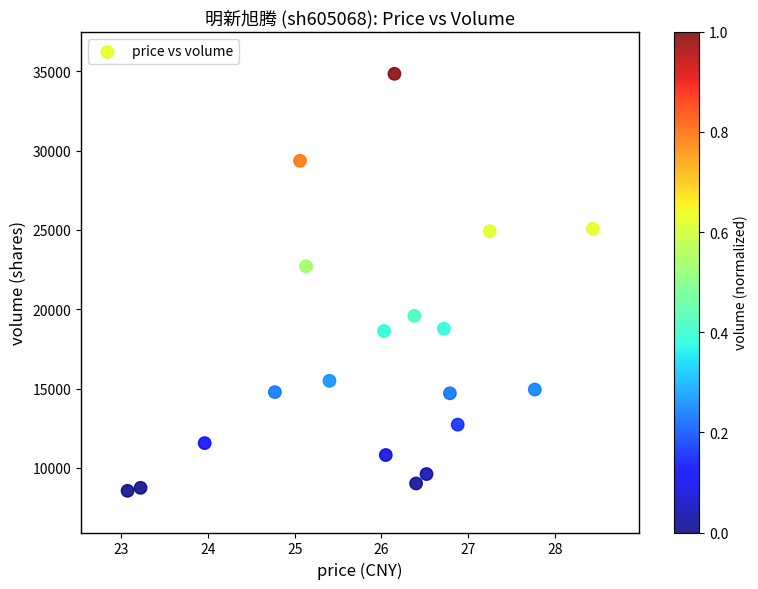

What Y value in the scatter plot is closest to 21704?

22712